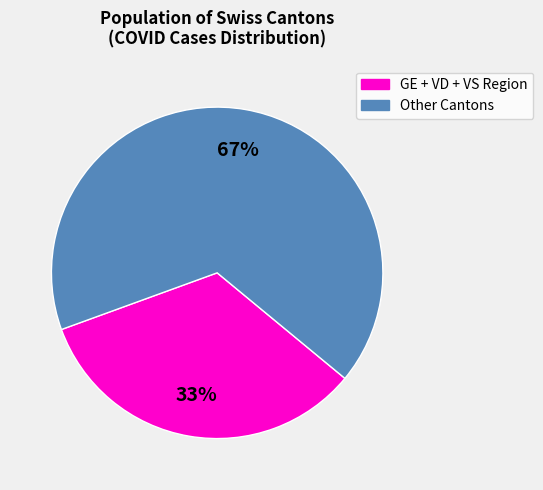

Is there a majority slice in this chart?

Yes